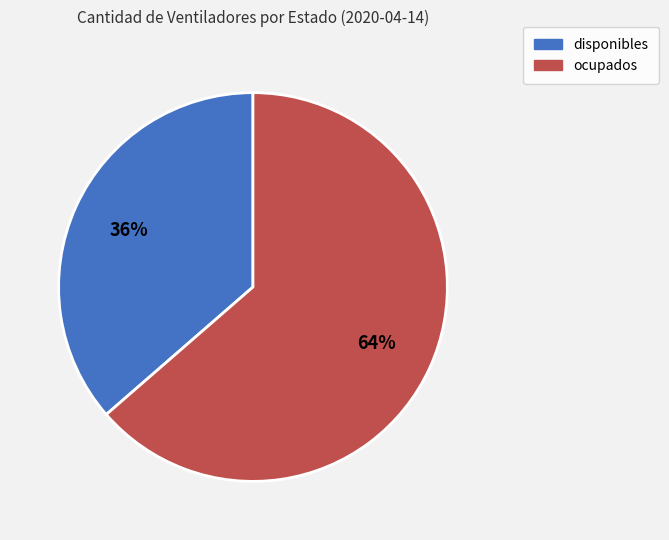

To the nearest percent, what is the combined percentage of ocupados and disponibles?

100%